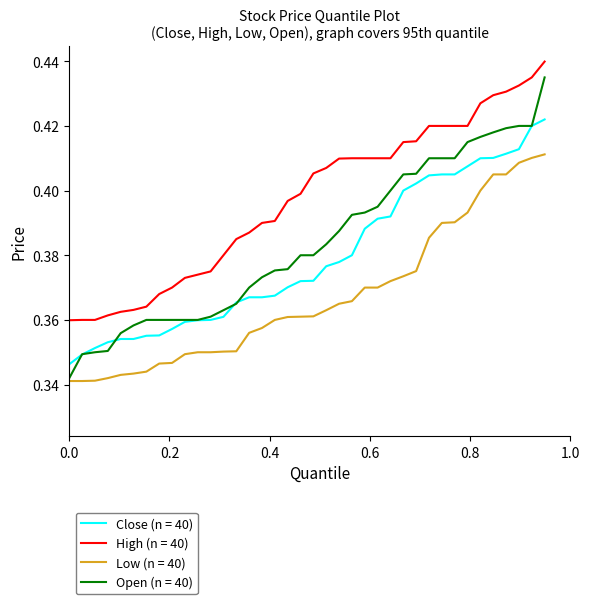

Which series has the largest range (max minus min)?

Open (n = 40)